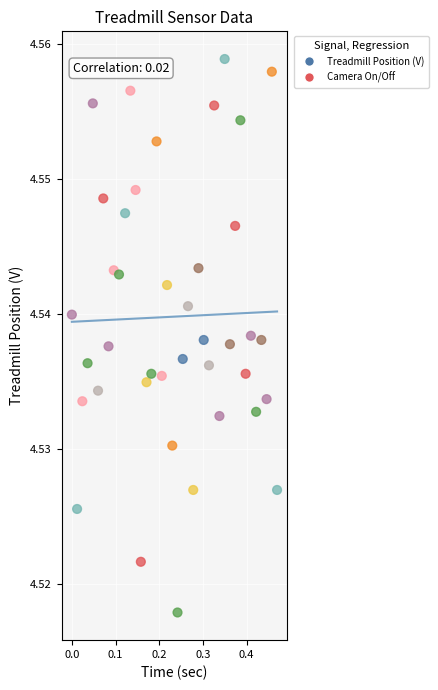

What is the range of X values (max minus min)?

0.5